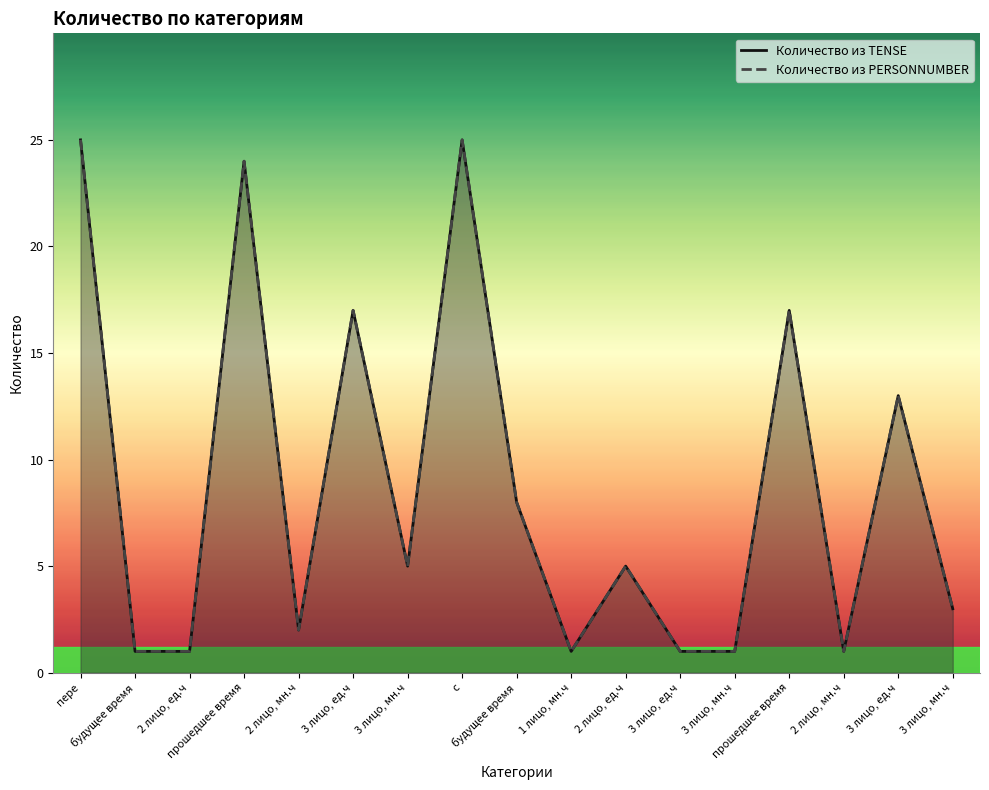

Reading left to right, extract all data points from this chart.

Количество из TENSE: 25	1	1	24	2	17	5	25	8	1	5	1	1	17	1	13	3
Количество из PERSONNUMBER: 25	1	1	24	2	17	5	25	8	1	5	1	1	17	1	13	3